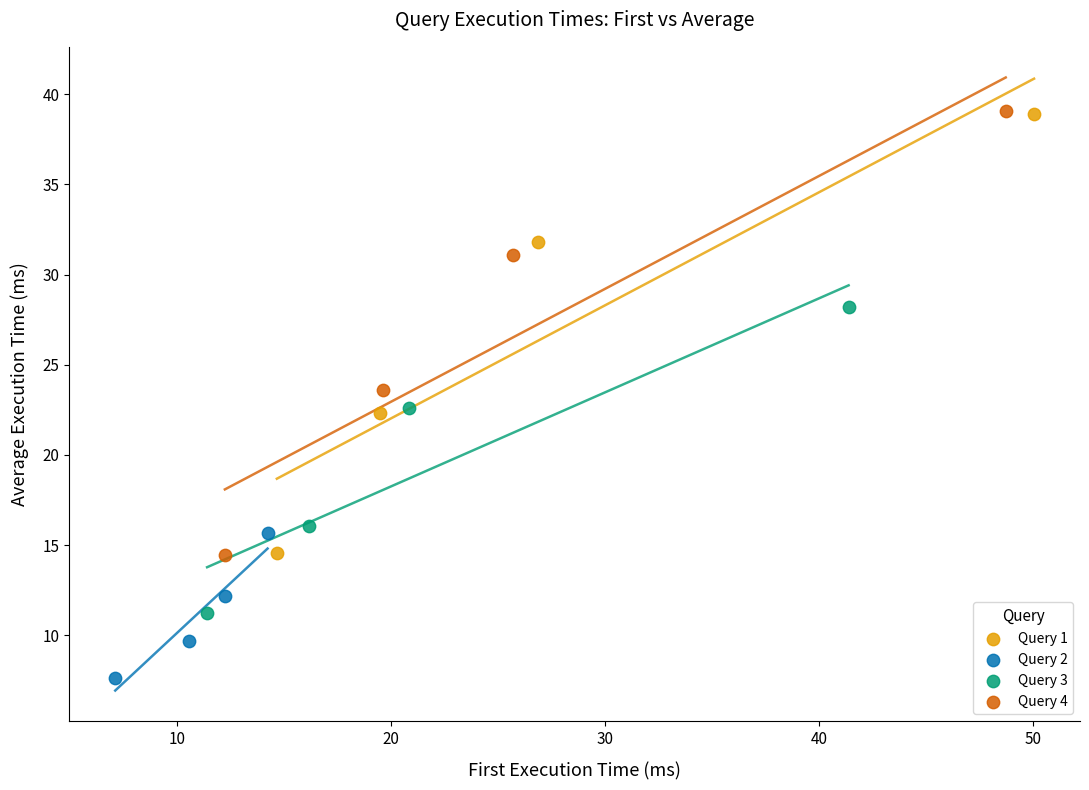

What are all the series names shown in the legend?

Query 1, Query 2, Query 3, Query 4